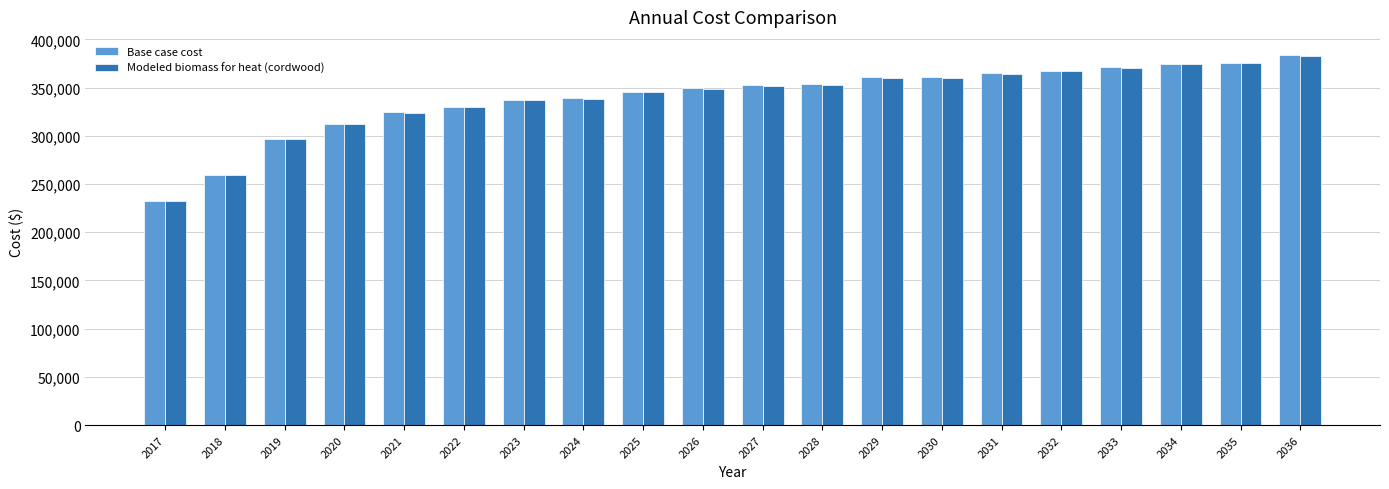

The Modeled biomass for heat (cordwood) series shows 336763.3 at 2023. True or false?

True